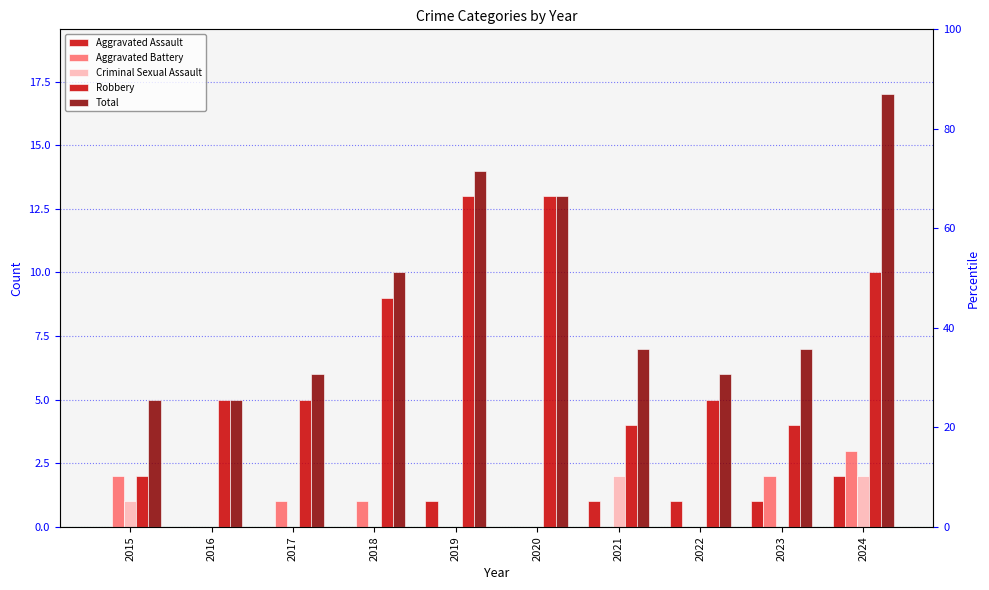

What is the average value of the Robbery series?

7